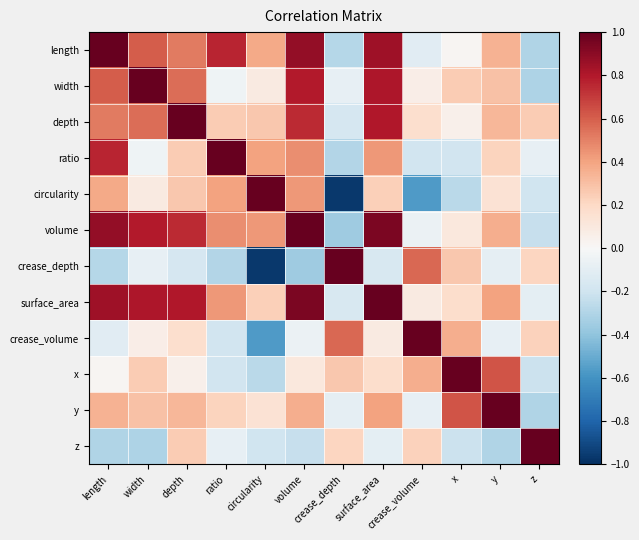

Rank the series at crease_depth from lowest to highest value.

circularity, volume, ratio, length, depth, surface_area, y, width, z, x, crease_volume, crease_depth